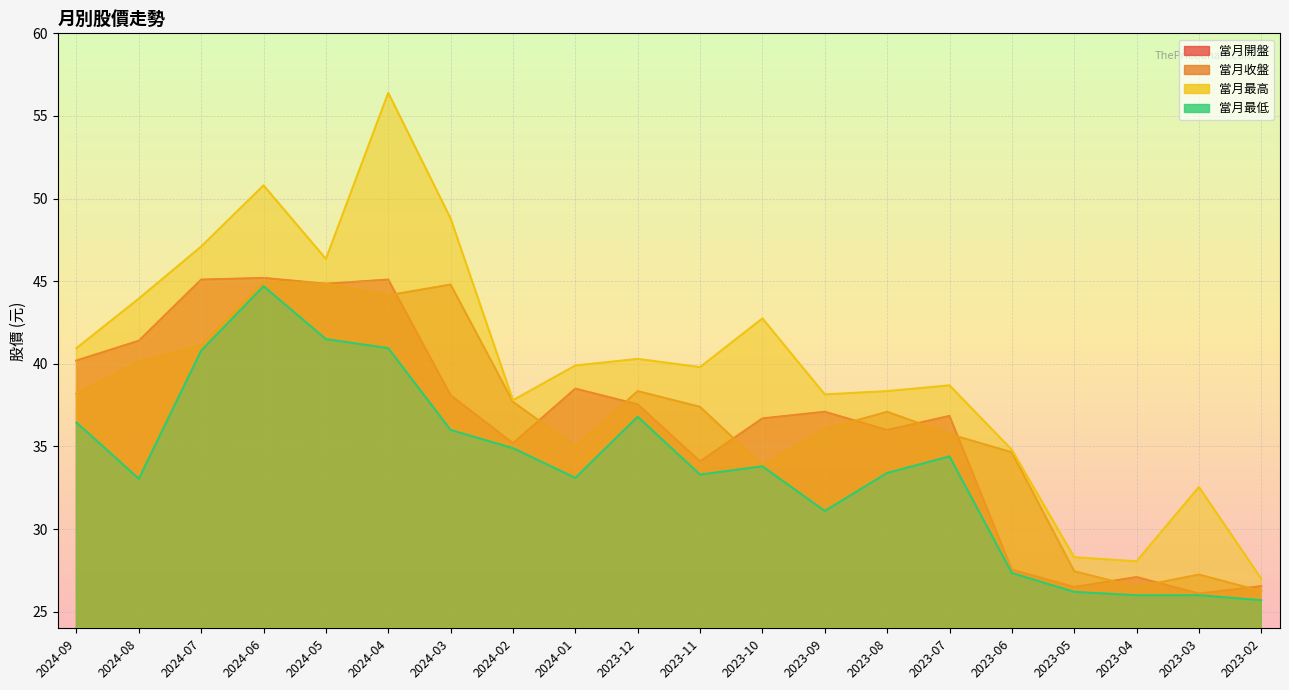

Does the chart display data point markers on the line(s)?

No